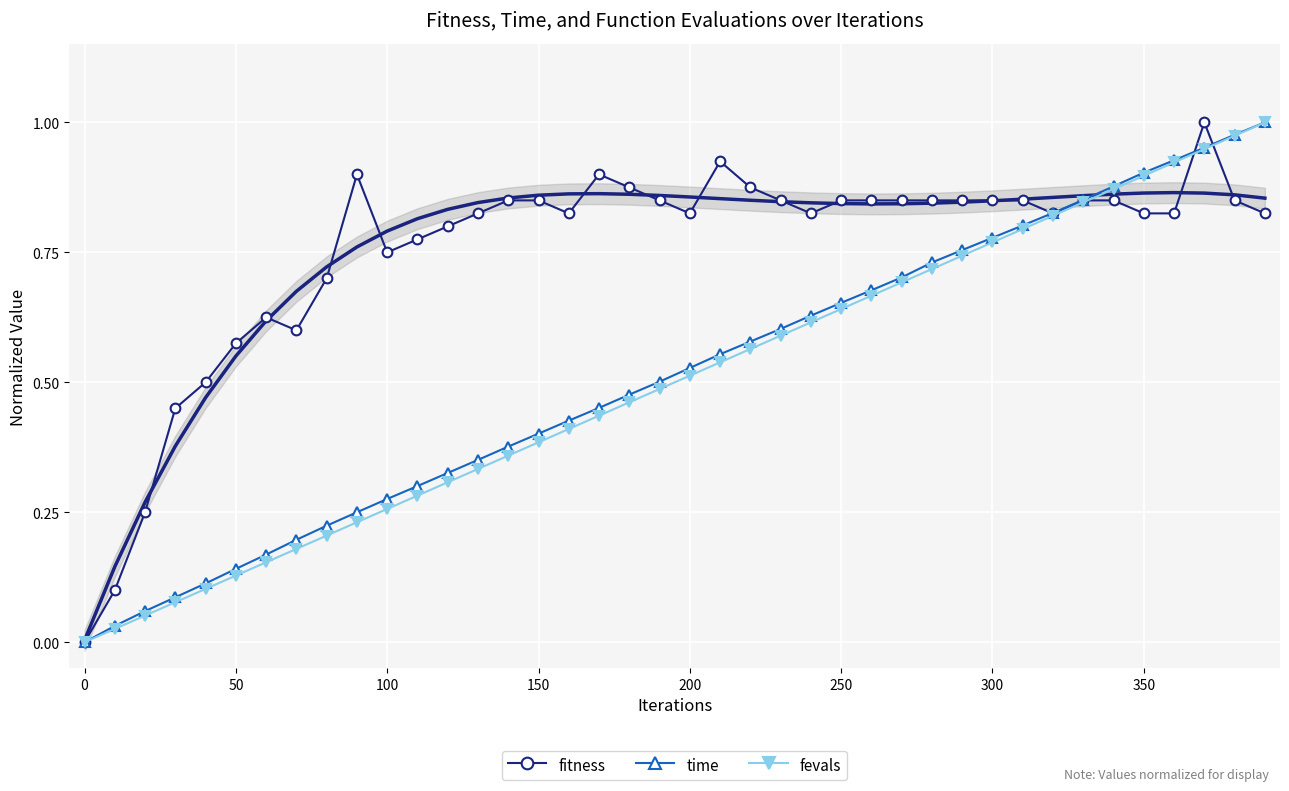

The value of fitness at 0 is 0.0. True or false?

True